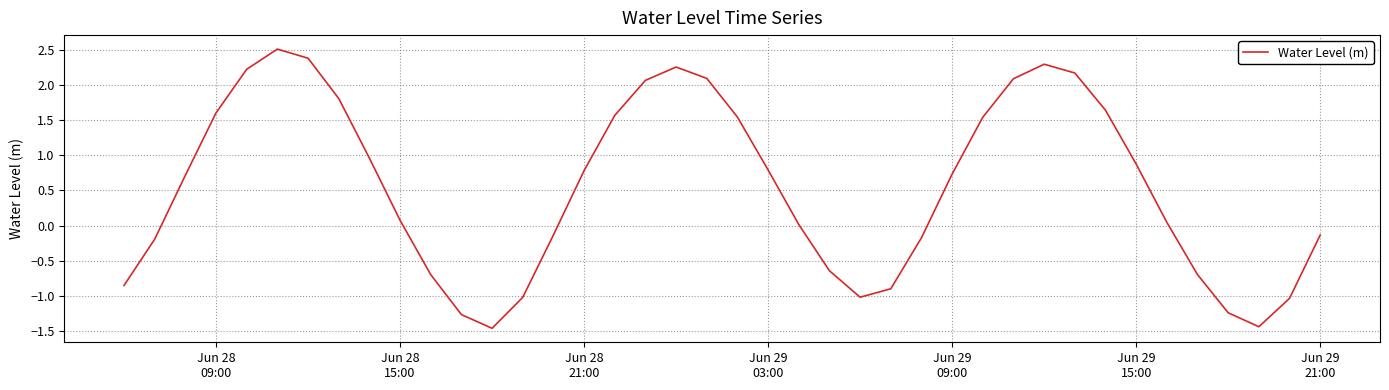

True or false: there are more than 1 points higher than both neighbors.

True